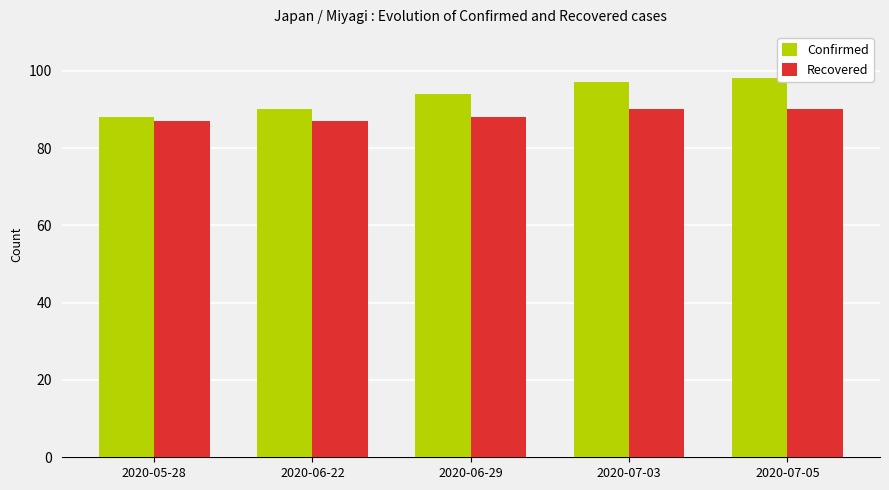

What is the spread (max minus min) of values at 2020-06-22?

3